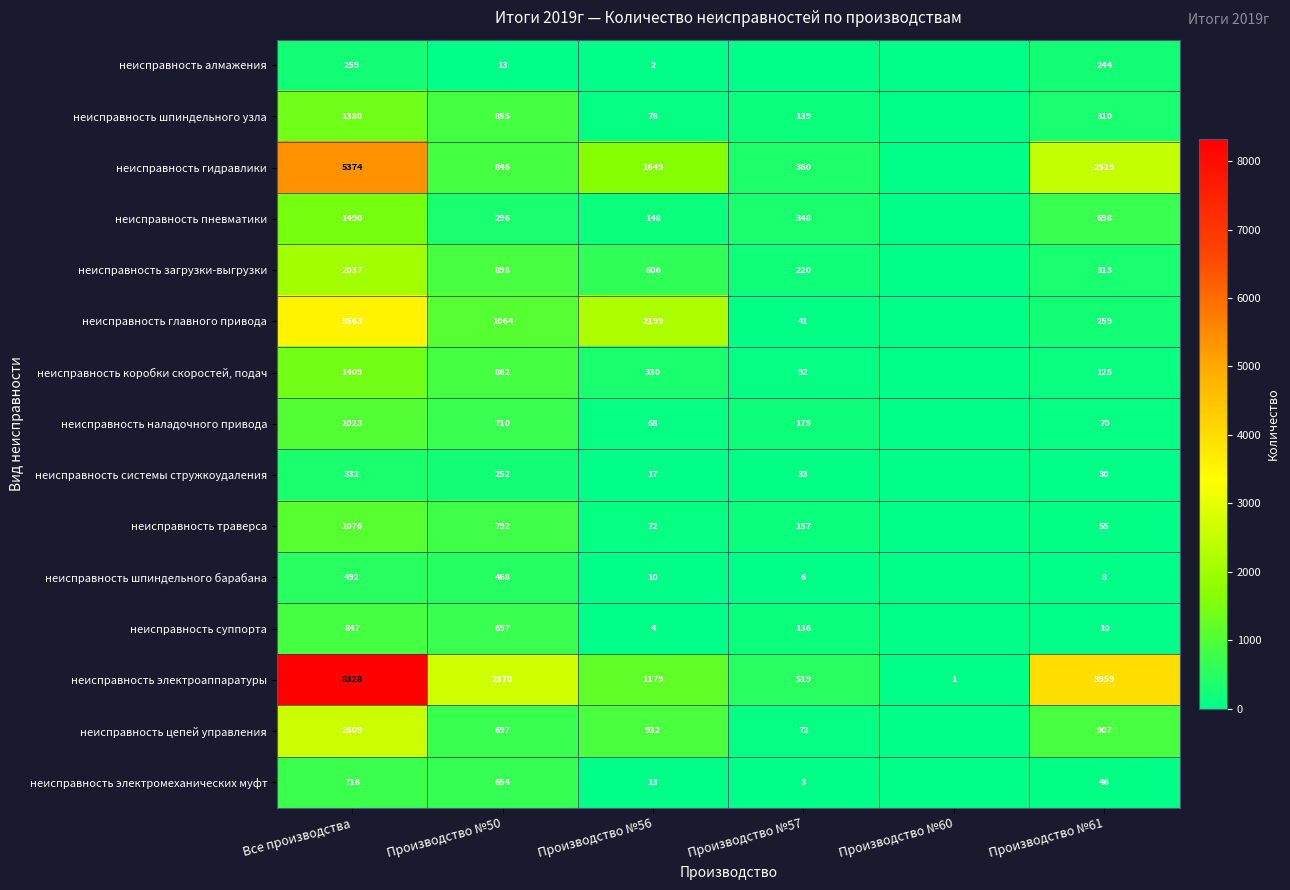

Is the value of неисправность пневматики at Все производства greater than the value of неисправность цепей управления at Производство №57?

Yes